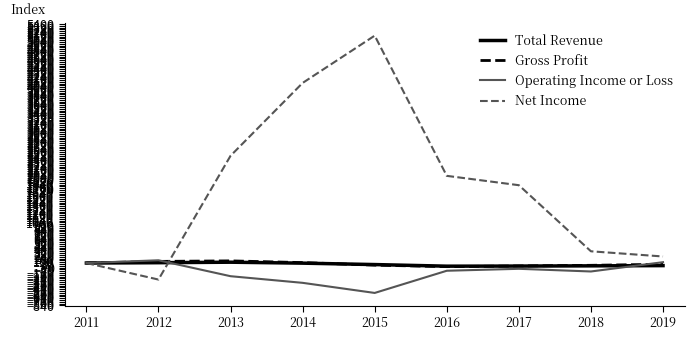

What is the average value of the Net Income series?

1779.1